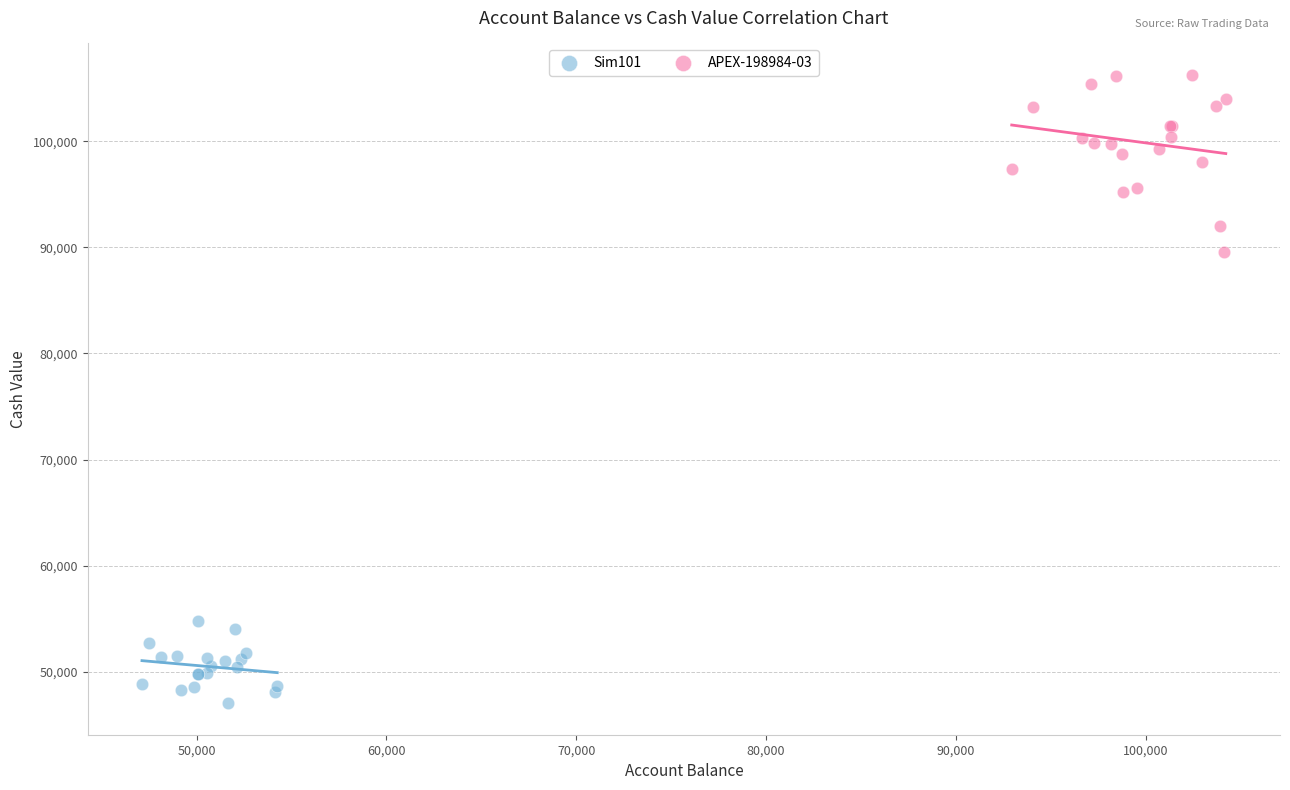

Which series has the widest spread of Y values?

APEX-198984-03